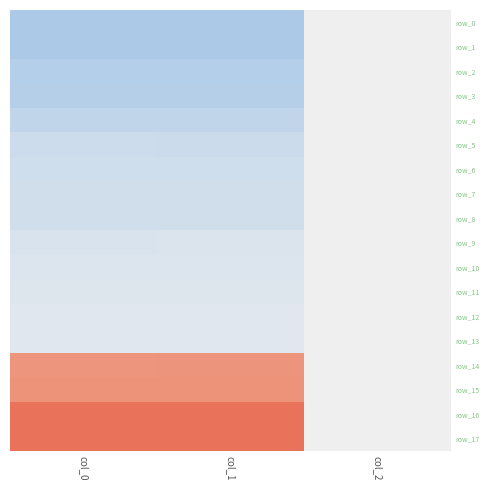

Reading right to left, extract all data points from this chart.

row_0: col_2=0.0	col_1=-0.9	col_0=-0.9
row_1: col_2=0.0	col_1=-0.9	col_0=-0.9
row_2: col_2=0.0	col_1=-0.8	col_0=-0.8
row_3: col_2=0.0	col_1=-0.8	col_0=-0.8
row_4: col_2=0.0	col_1=-0.7	col_0=-0.7
row_5: col_2=0.0	col_1=-0.5	col_0=-0.5
row_6: col_2=0.0	col_1=-0.5	col_0=-0.4
row_7: col_2=0.0	col_1=-0.4	col_0=-0.4
row_8: col_2=0.0	col_1=-0.4	col_0=-0.4
row_9: col_2=0.0	col_1=-0.3	col_0=-0.3
row_10: col_2=0.0	col_1=-0.3	col_0=-0.3
row_11: col_2=0.0	col_1=-0.3	col_0=-0.3
row_12: col_2=0.0	col_1=-0.2	col_0=-0.2
row_13: col_2=0.0	col_1=-0.2	col_0=-0.2
row_14: col_2=0.0	col_1=1.5	col_0=1.5
row_15: col_2=0.0	col_1=1.5	col_0=1.5
row_16: col_2=0.0	col_1=2.1	col_0=2.1
row_17: col_2=0.0	col_1=2.1	col_0=2.1